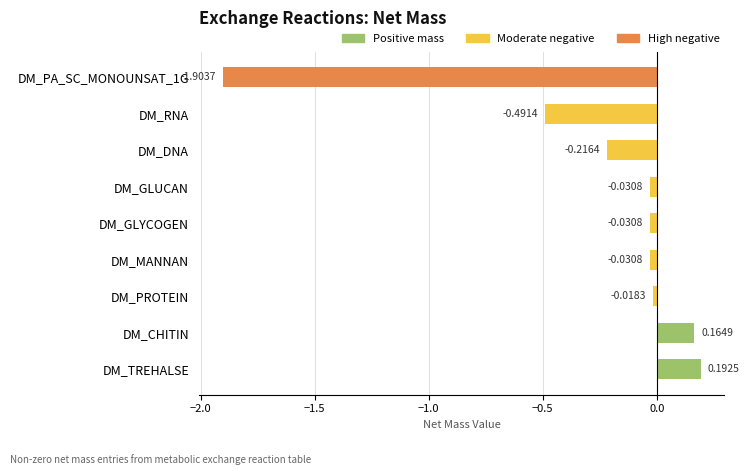

Which label corresponds to the largest value in the chart?

DM_TREHALSE